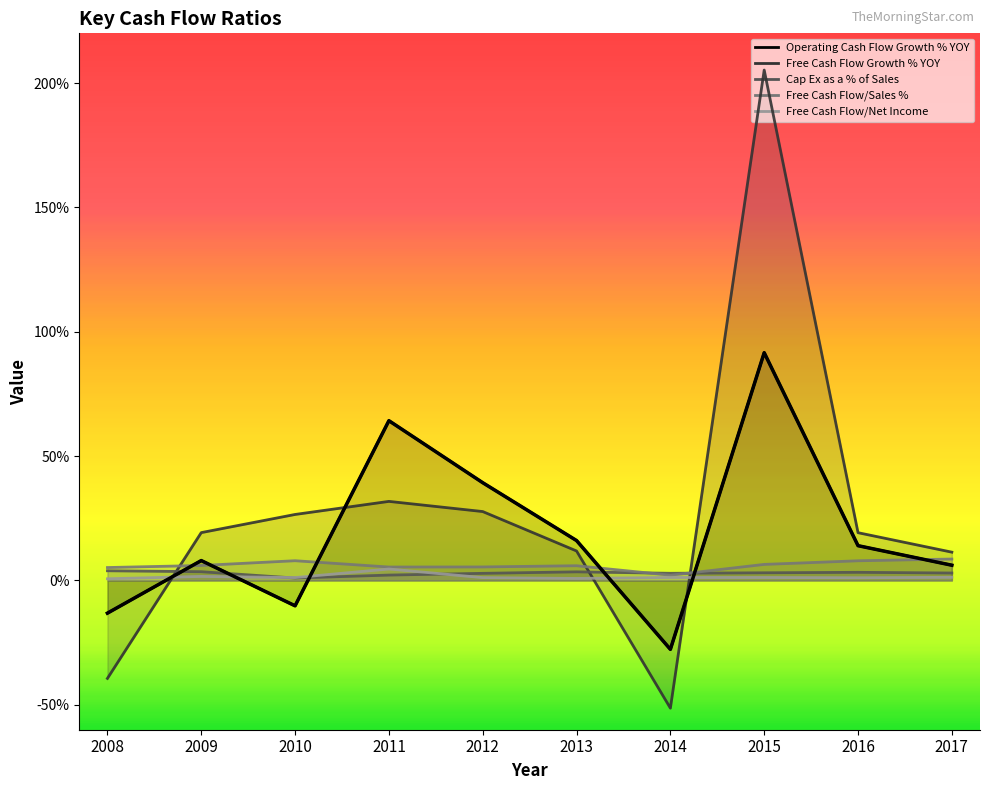

In Cap Ex as a % of Sales, how many points are higher than both neighbors (excluding endpoints)?

2